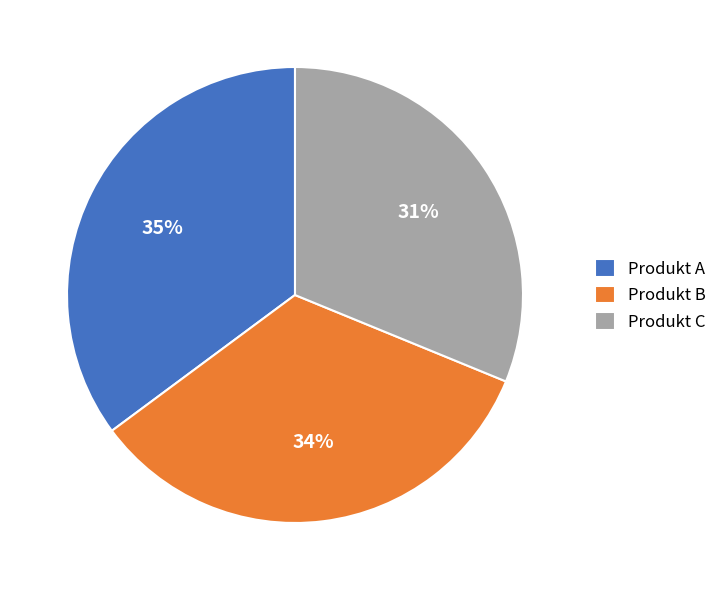

To the nearest percent, what percentage of the pie is Produkt C?

31%